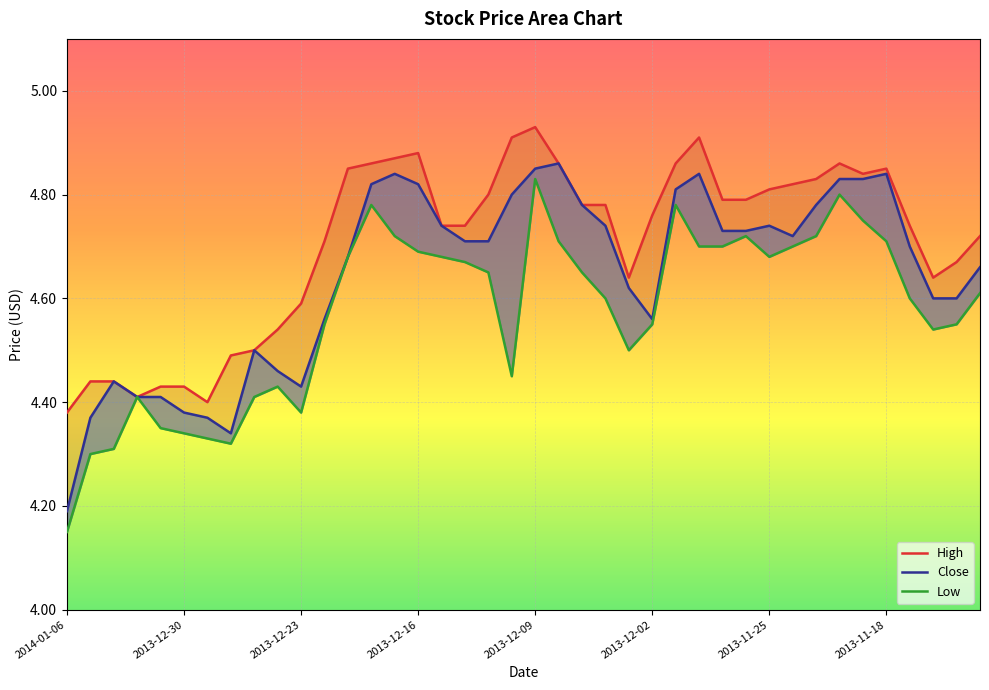

What is the sum of all High values?

188.3